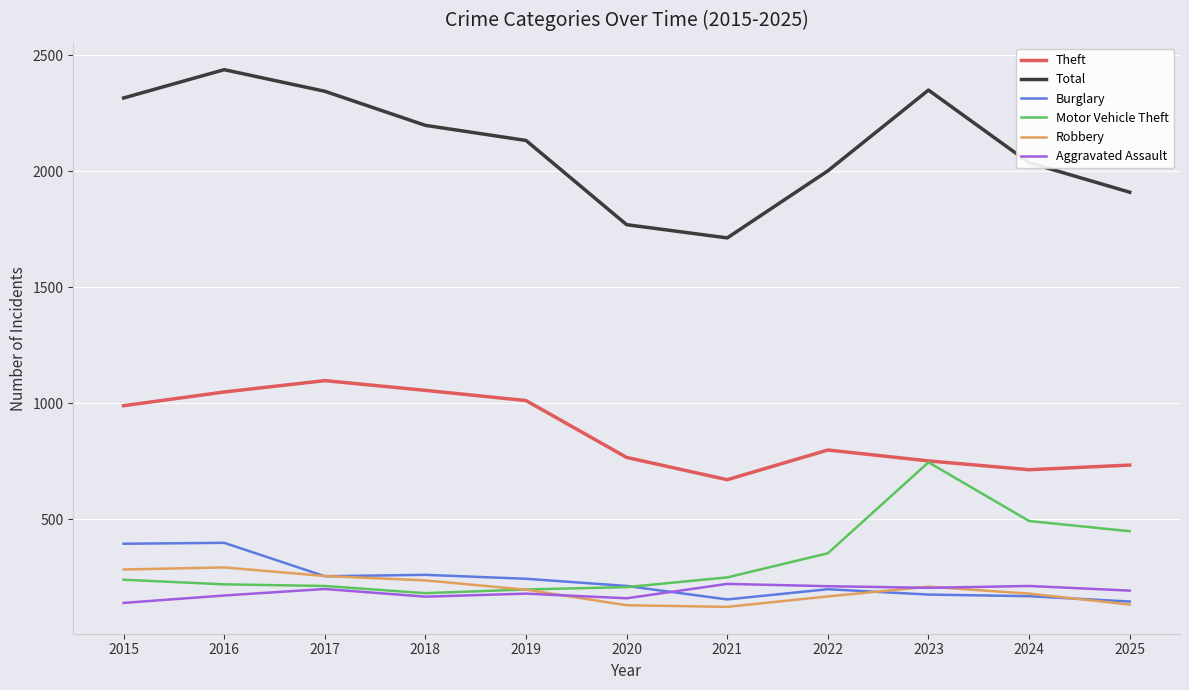

The Robbery series shows 149 at 2017. True or false?

False